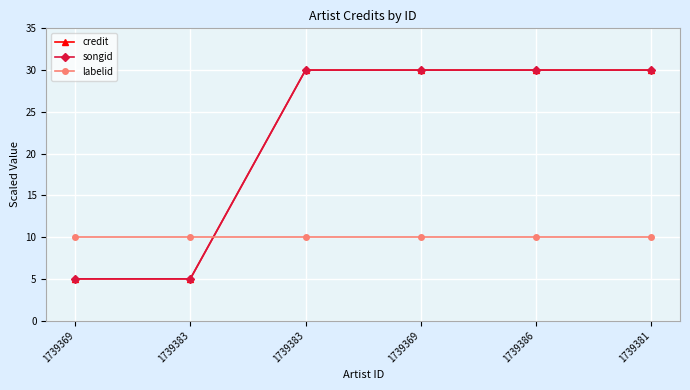

At 1739369, list the series in order from smallest to largest.

credit, songid, labelid